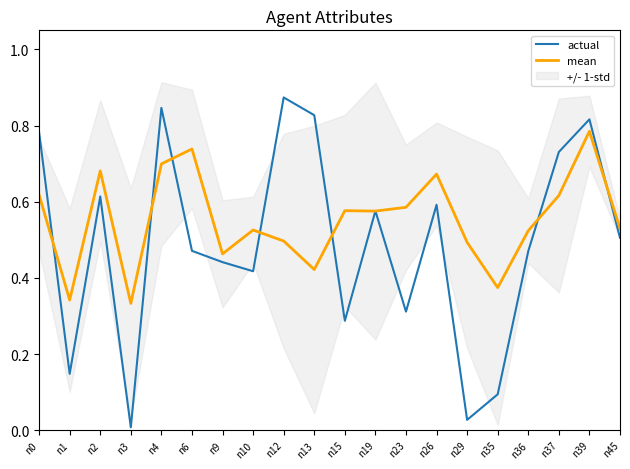

What is the difference between the actual values at n23 and n10?

0.1